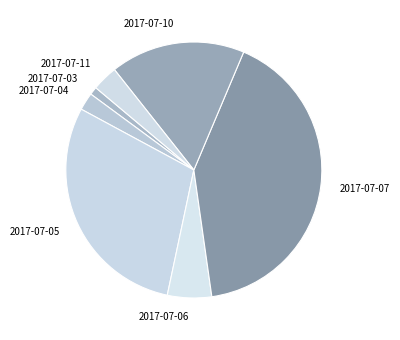

True or false: 2017-07-07 accounts for 41% of the total.

True